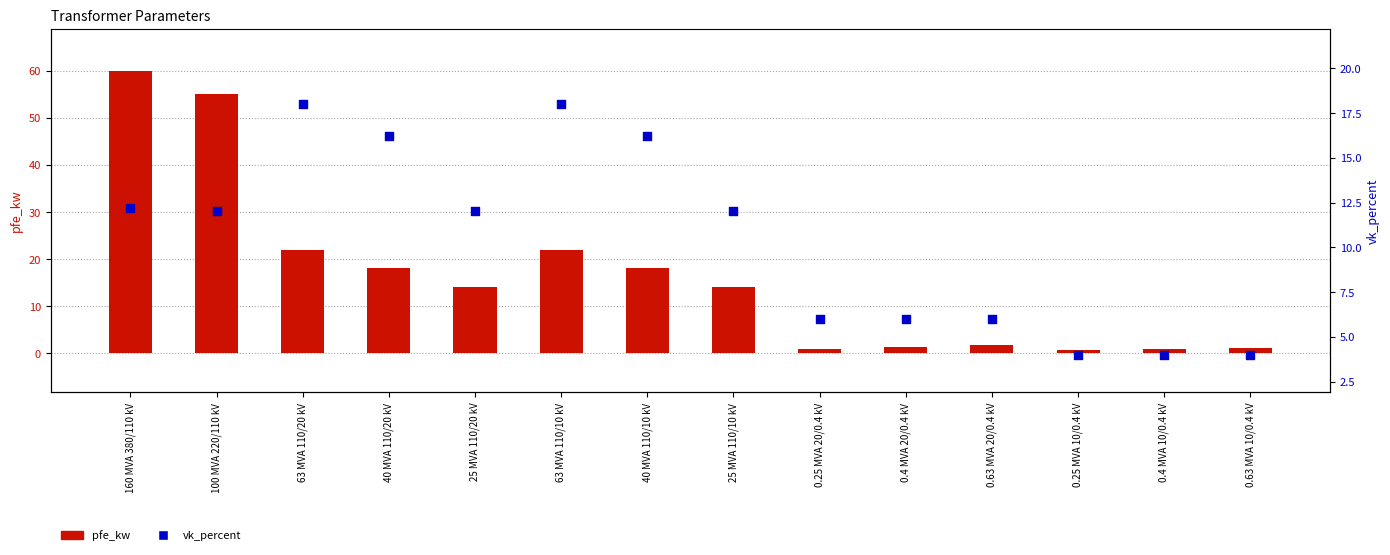

At which category is the sum across all series the highest?

160 MVA 380/110 kV